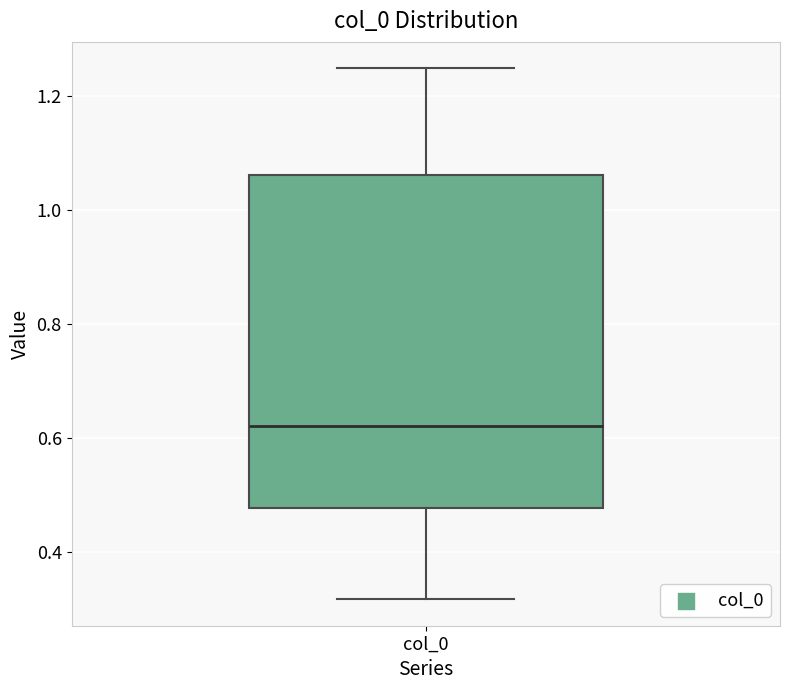

Where does the upper whisker of the box for col_0 end on the y-axis? The values are not printed on the chart, so give them approximately, as read against the axis.

1.24